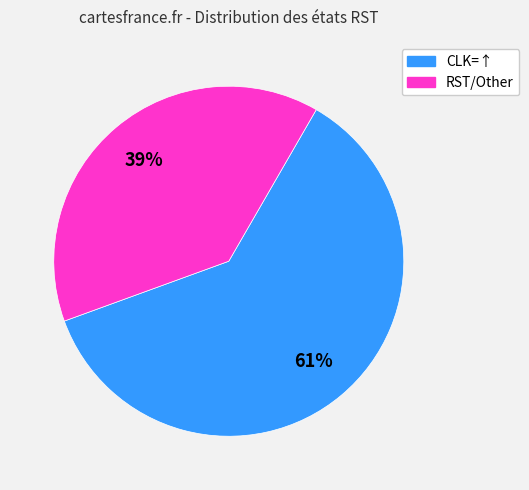

To the nearest percent, what portion does RST/Other represent?

39%